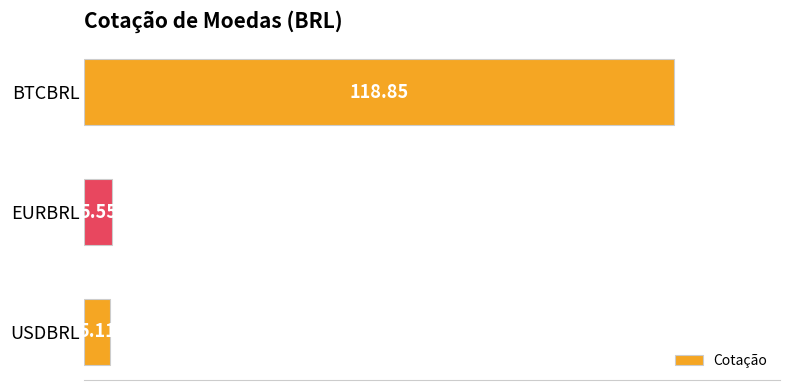

What is the sum of all values?

129.5